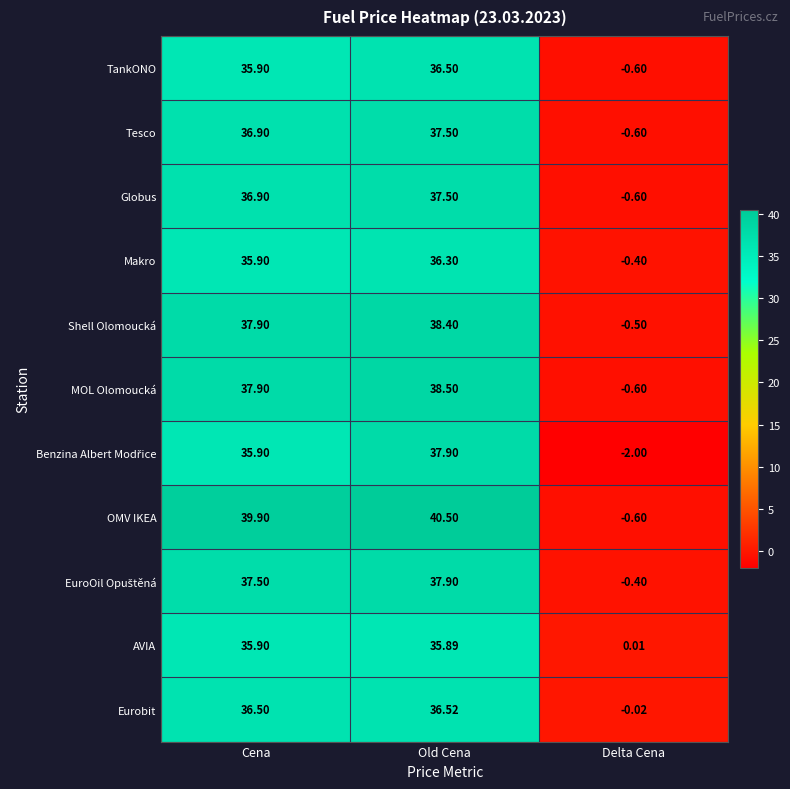

At which category is the sum across all series the highest?

Old Cena